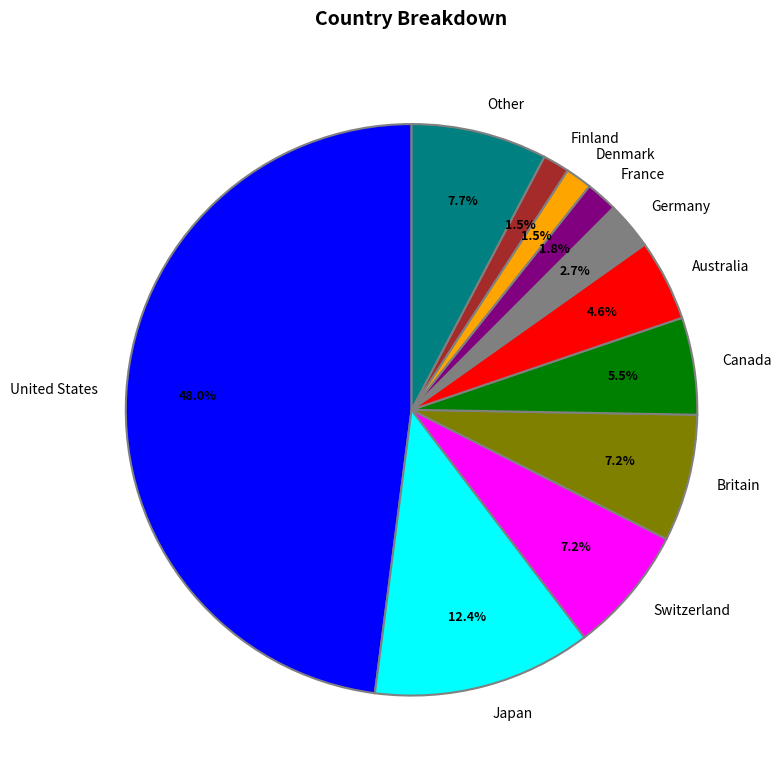

Which slice is the largest?

United States